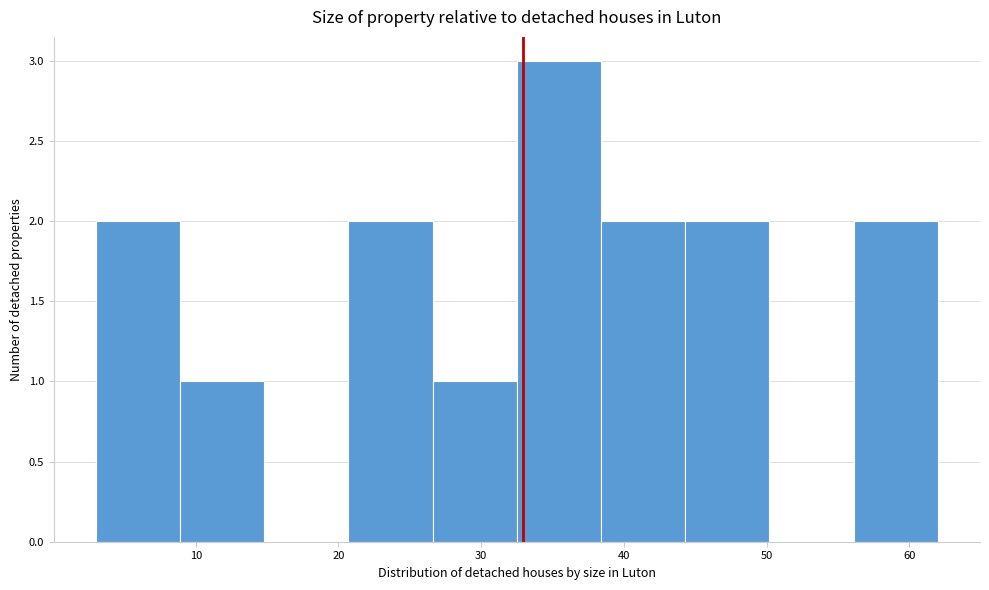

Reading left to right, transcribe this chart: for each bar, give the range it covers on the x-axis and its height. Neither the bar edges nor the heights are printed on the chart, so give them approximately, as read against the axes.

3.0 to 8.9: 2
8.9 to 14.8: 1
14.8 to 20.7: 0
20.7 to 26.6: 2
26.6 to 32.5: 1
32.5 to 38.4: 3
38.4 to 44.3: 2
44.3 to 50.2: 2
50.2 to 56.1: 0
56.1 to 62.0: 2